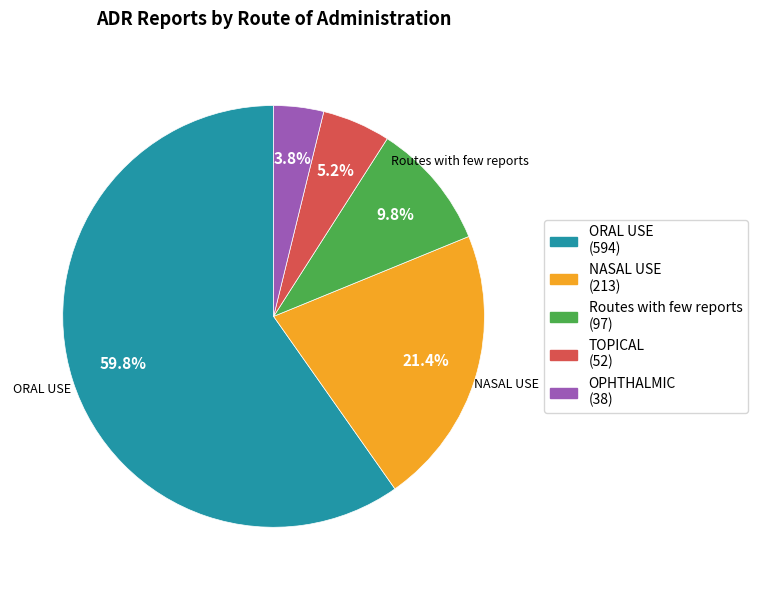

Do Routes with few reports and ORAL USE together represent more than half of the pie?

Yes